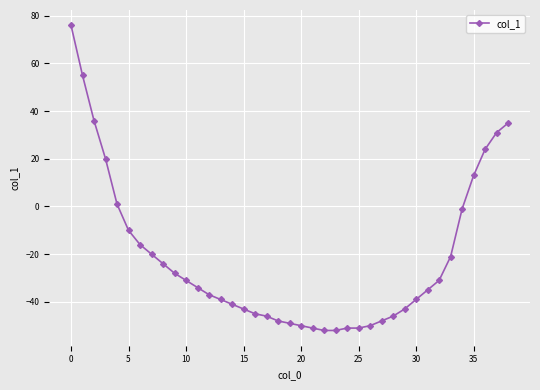

How many negative values are there?

30